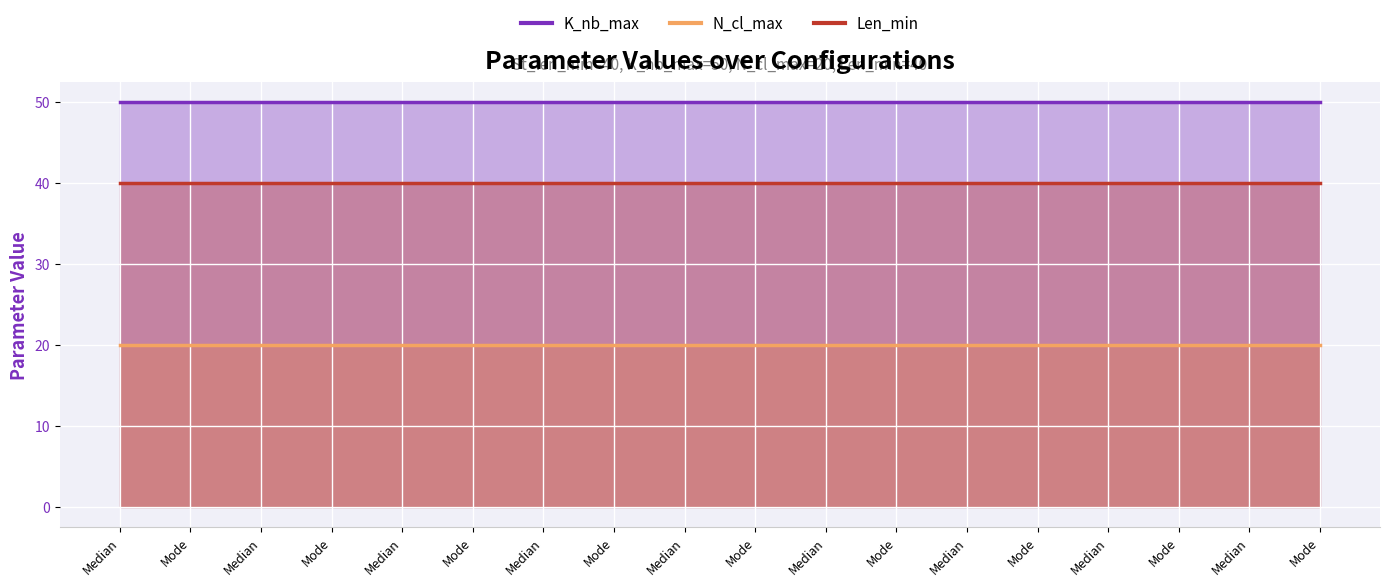

What are all the series names shown in the legend?

K_nb_max, N_cl_max, Len_min